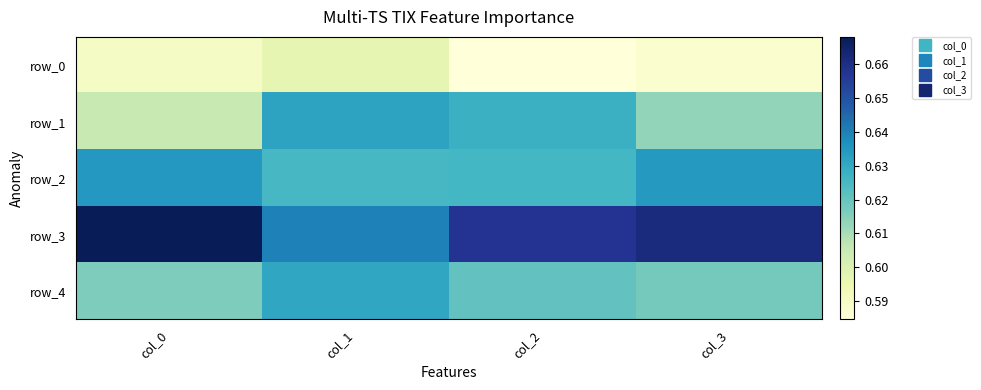

True or false: row_2 has a value of 0.3 at col_1.

False